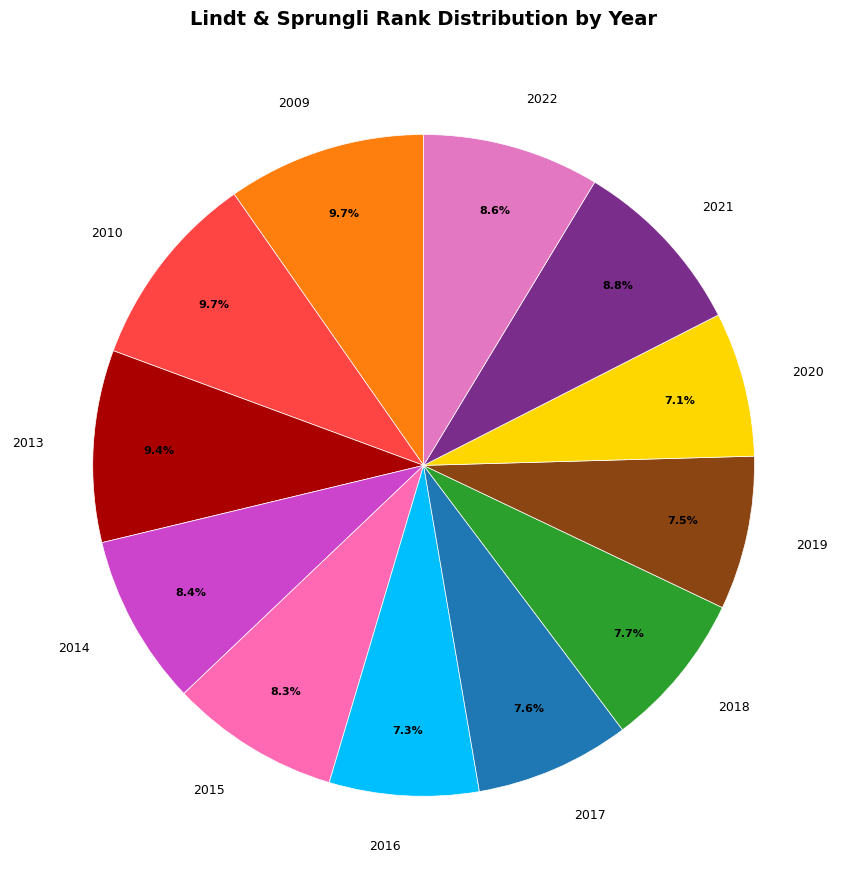

Is there a majority slice in this chart?

No